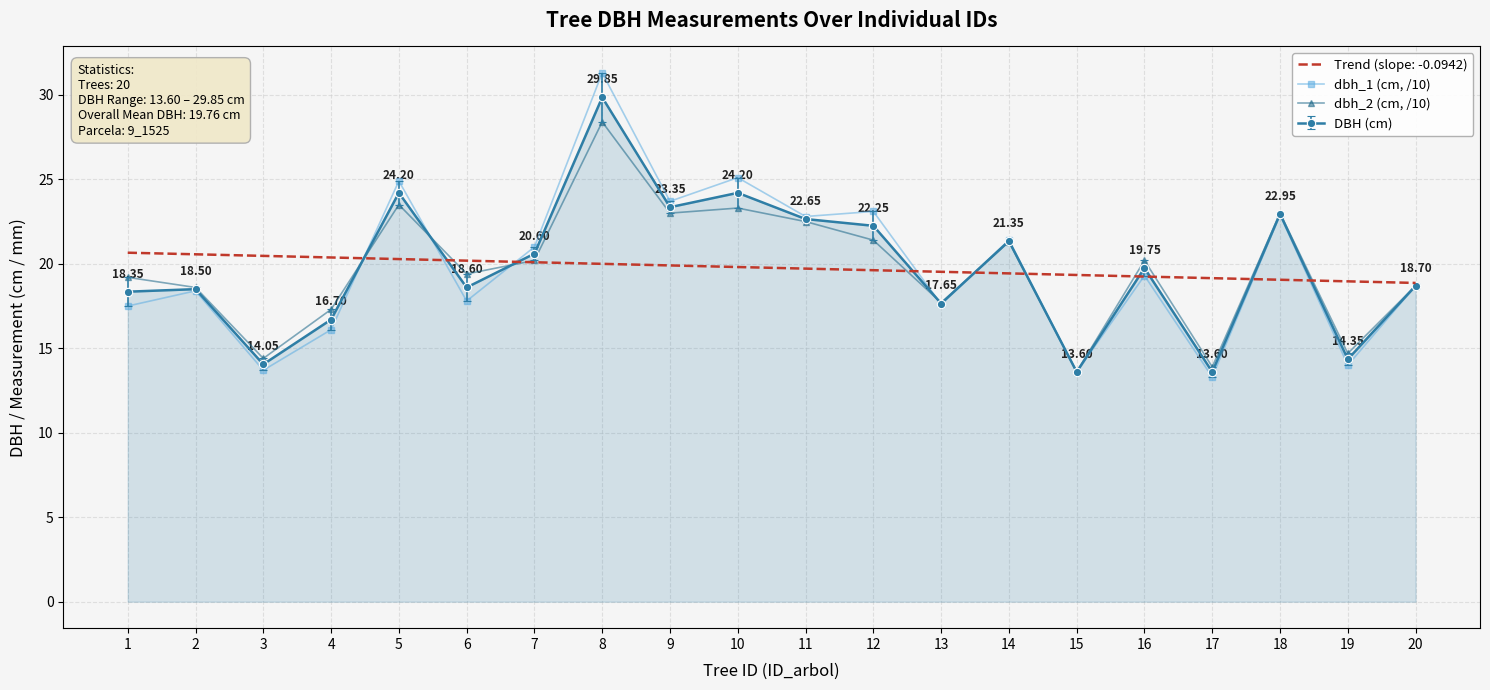

Count the number of data series in this chart.

4